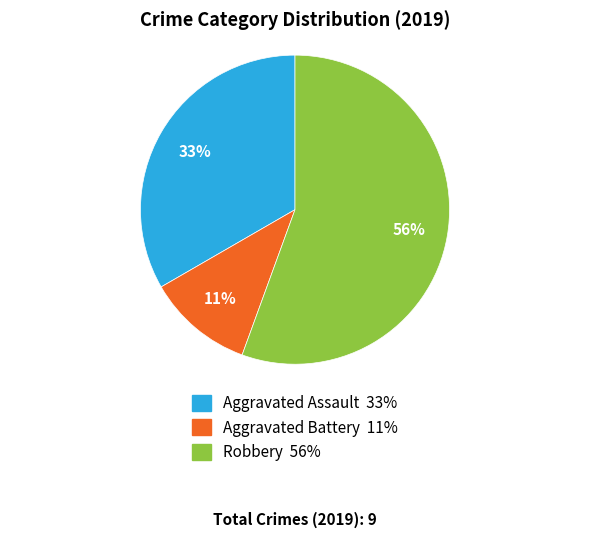

Does any single category account for the majority?

Yes